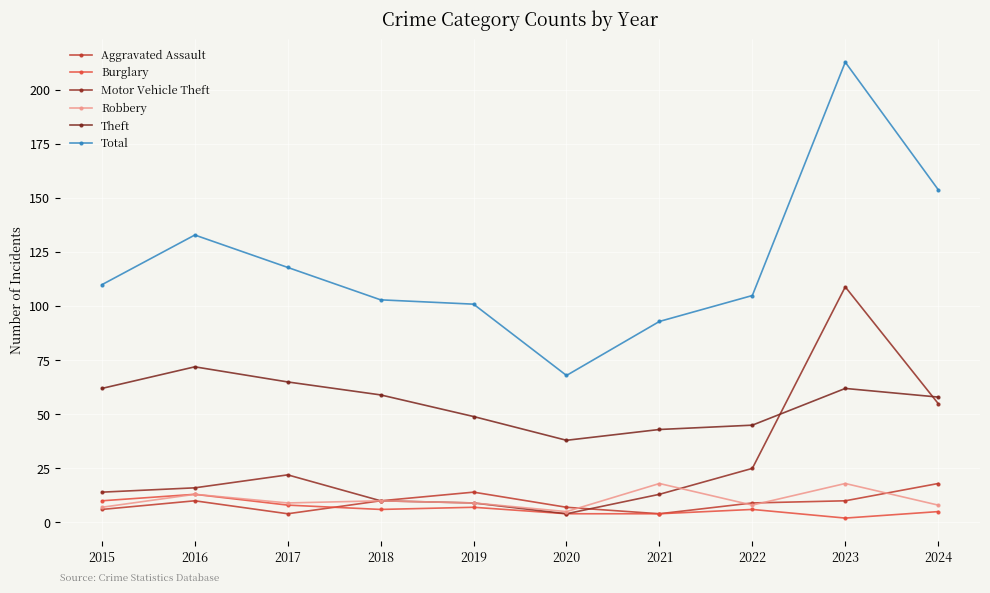

What is the difference between the maximum and minimum values in the Theft series?

34